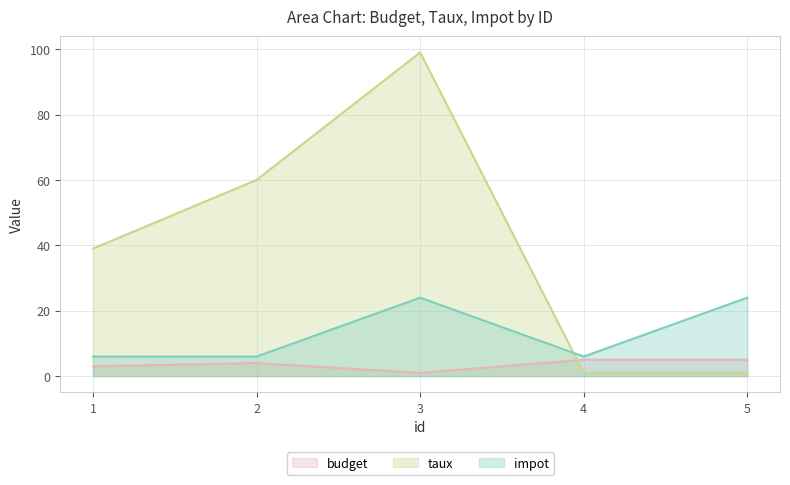

How many data points does each series have?

5